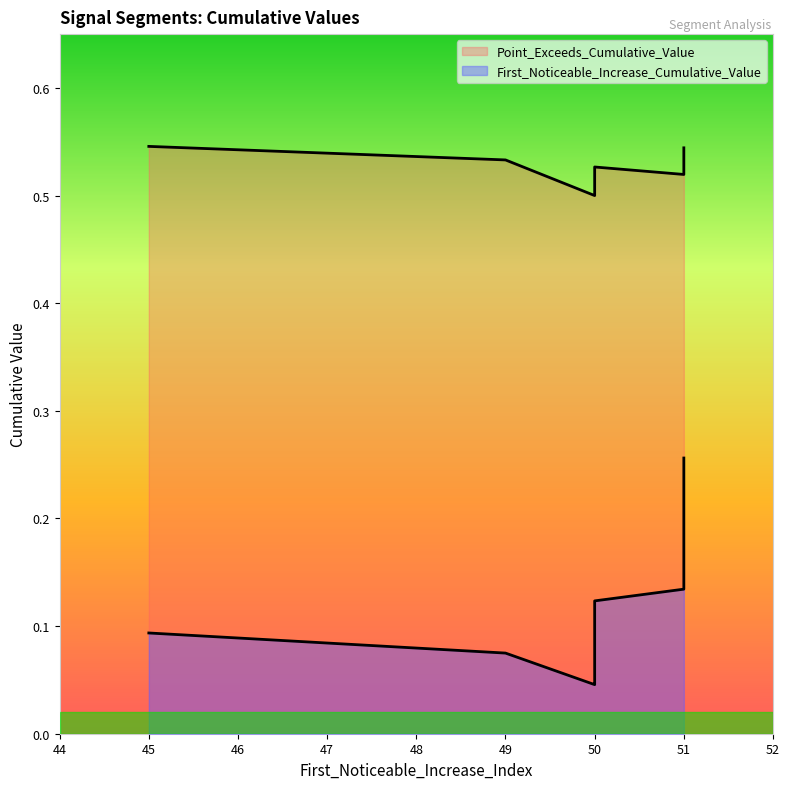

How many First_Noticeable_Increase_Cumulative_Value values are between 0 and 1?

10